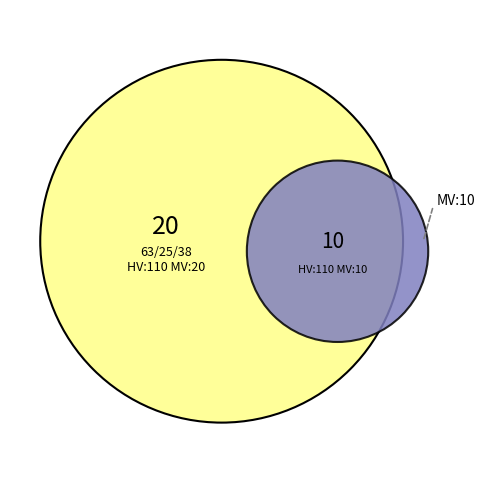

What is the change in value from 63/25/38 MVA 110/20/10 kV to 63/25/38 MVA 110/10/10 kV?

-10